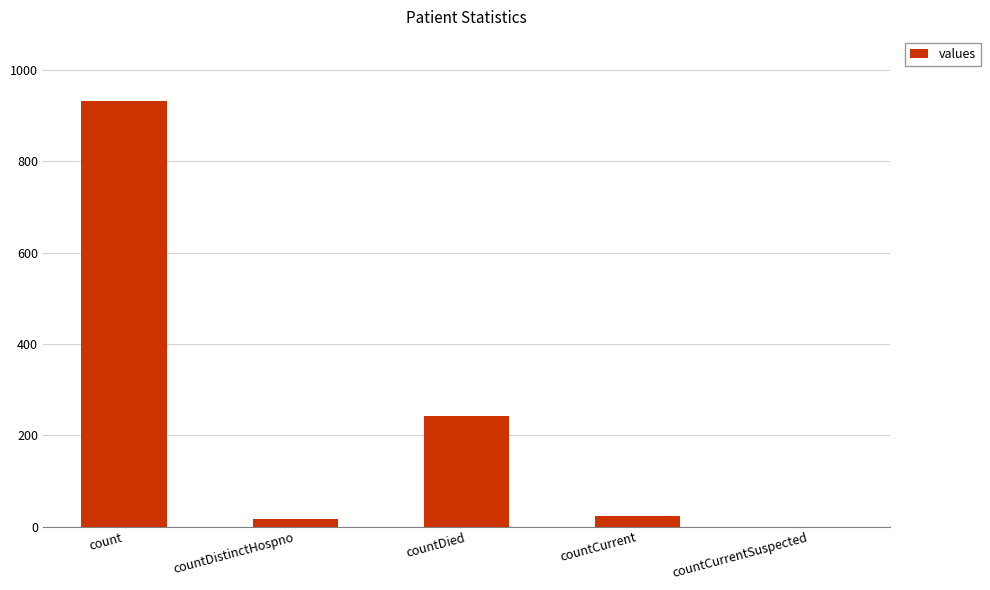

At which label is the value closest to 466?

countDied